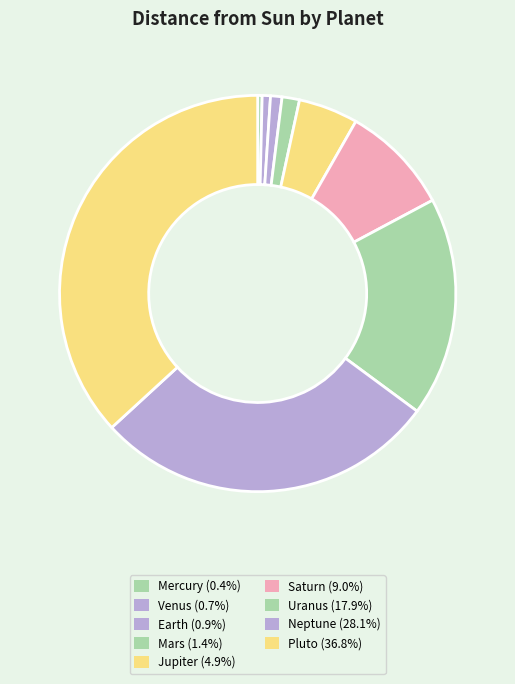

Does Mercury account for over 50% of the chart?

No